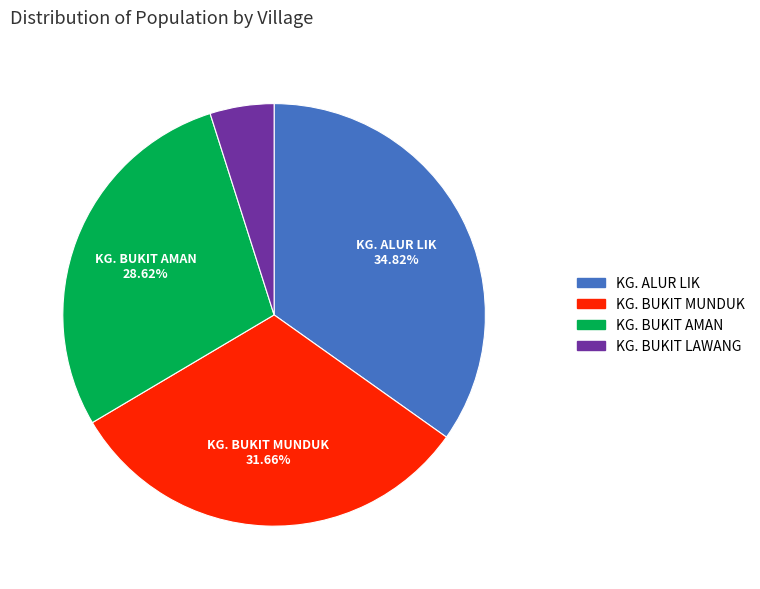

Does KG. BUKIT MUNDUK represent more than half of the total?

No